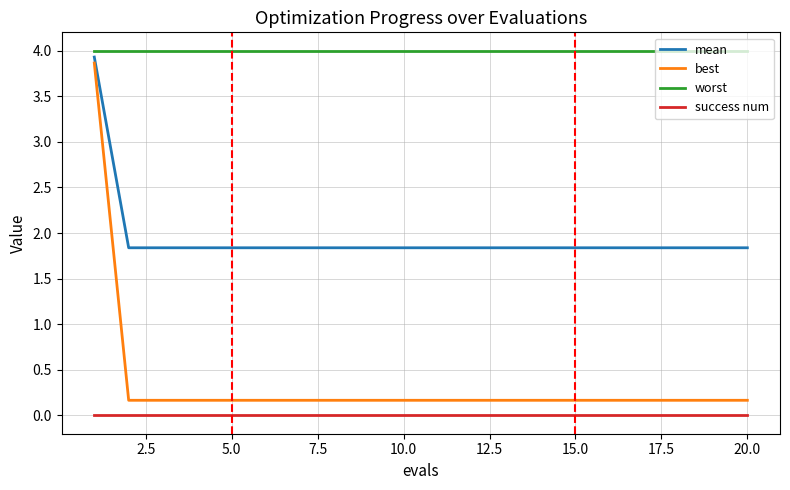

Which series has the widest spread of values?

best